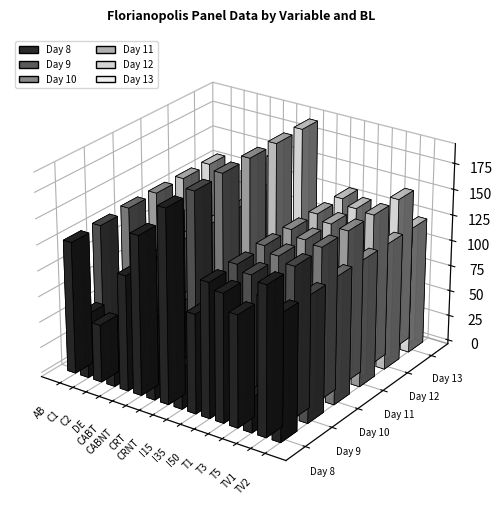

Which series has the widest spread of values?

Day 10